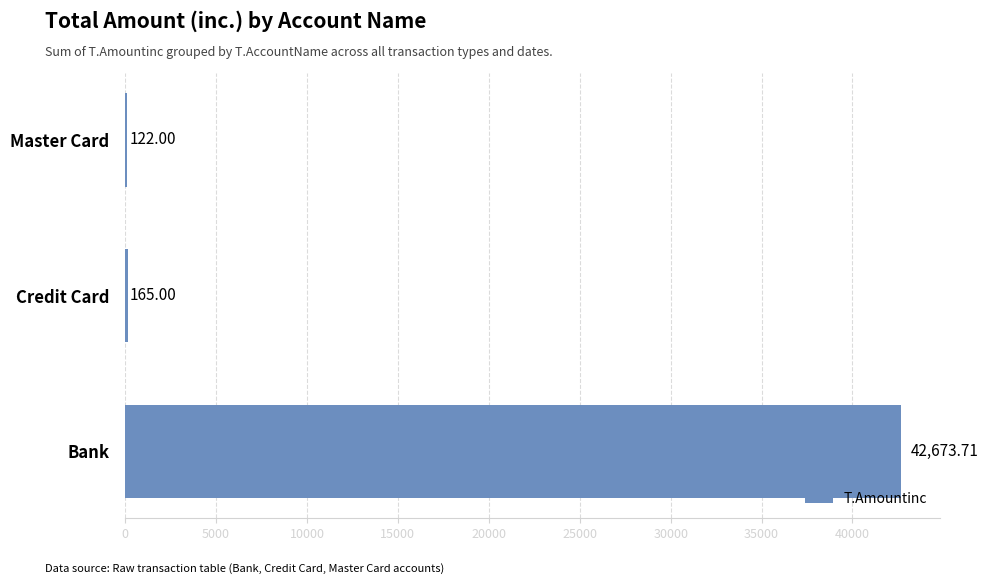

What is the sum of all values?

42960.7